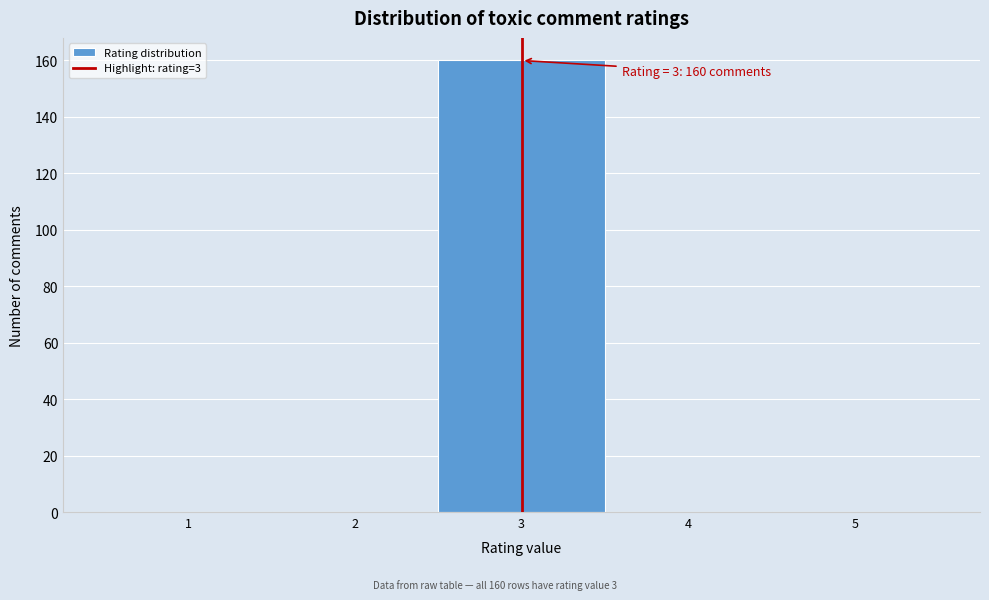

Which range on the x-axis has the tallest bar?

2.5 to 3.5